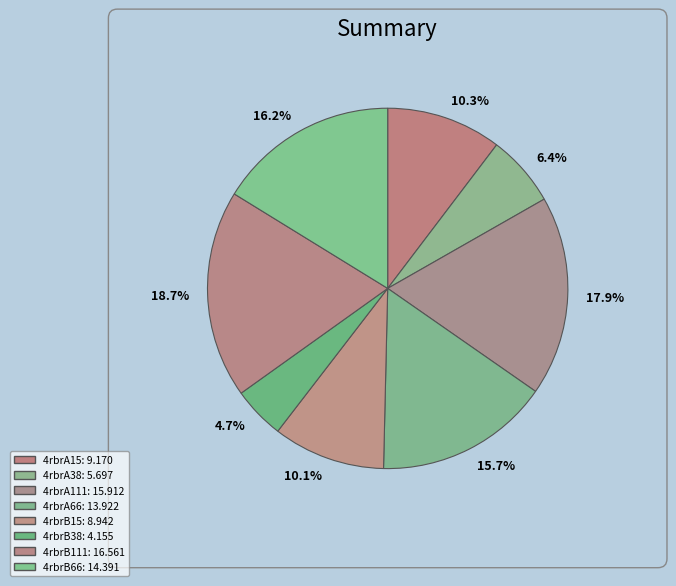

How many segments does this pie chart have?

8